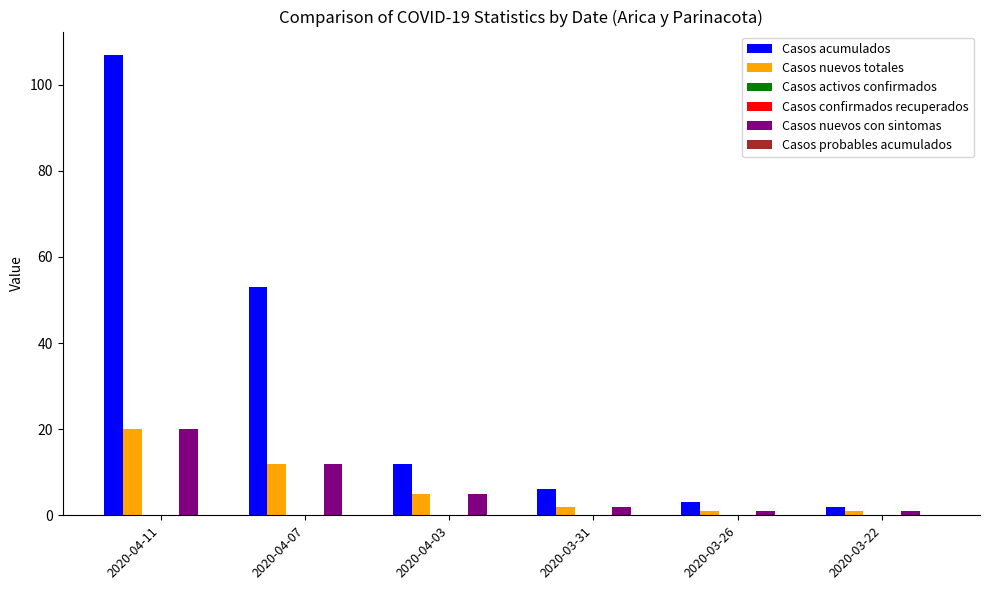

Is it true that Casos nuevos con sintomas equals 12 at 2020-04-07?

True